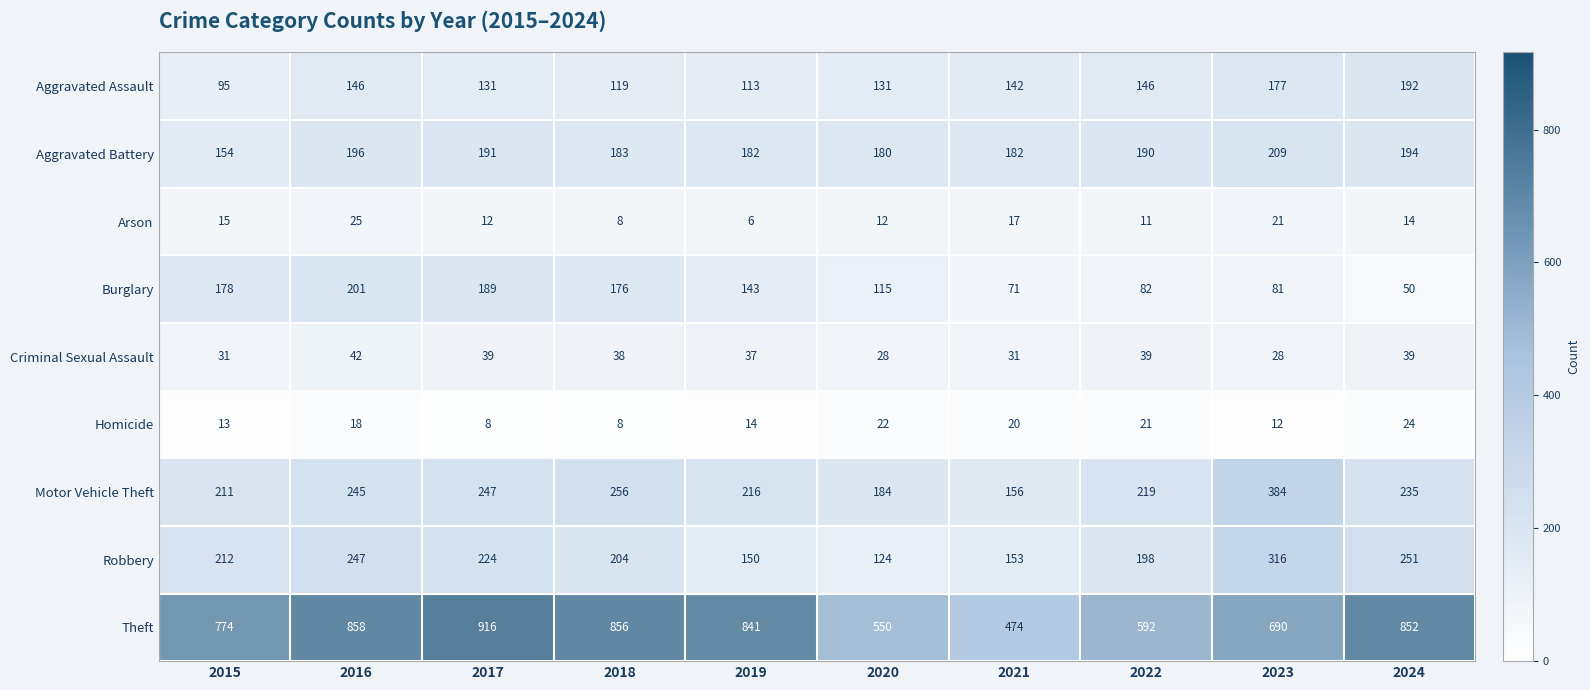

What is the difference between the Theft values at 2020 and 2022?

42